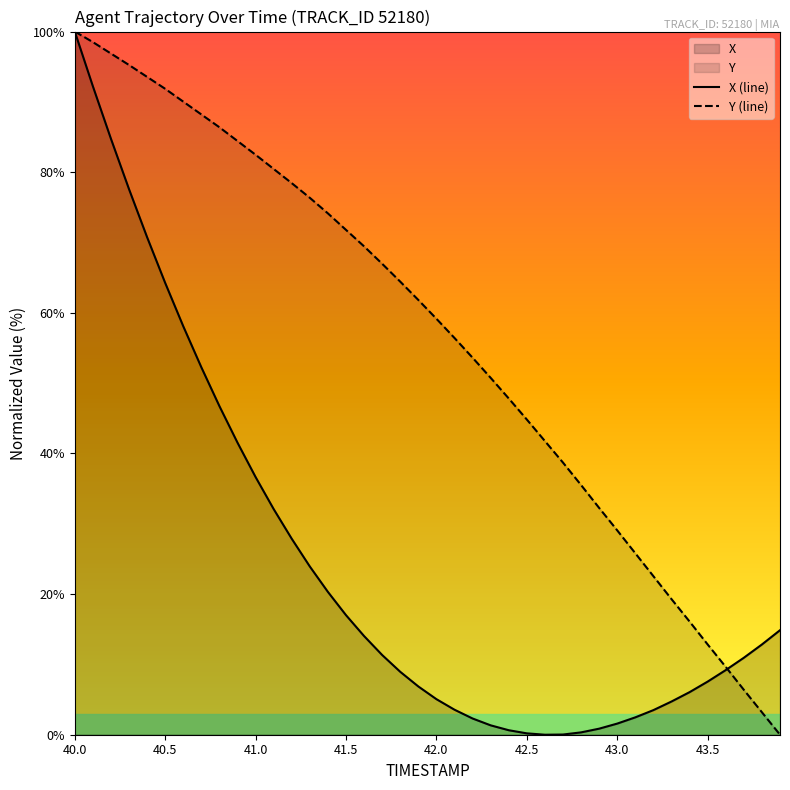

Rank the series by their average value, from lowest to highest.

X (line), Y (line)